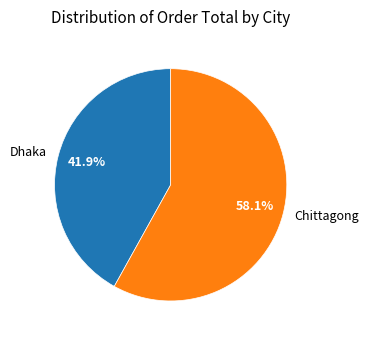

Is the sum of Dhaka and Chittagong greater than half?

Yes